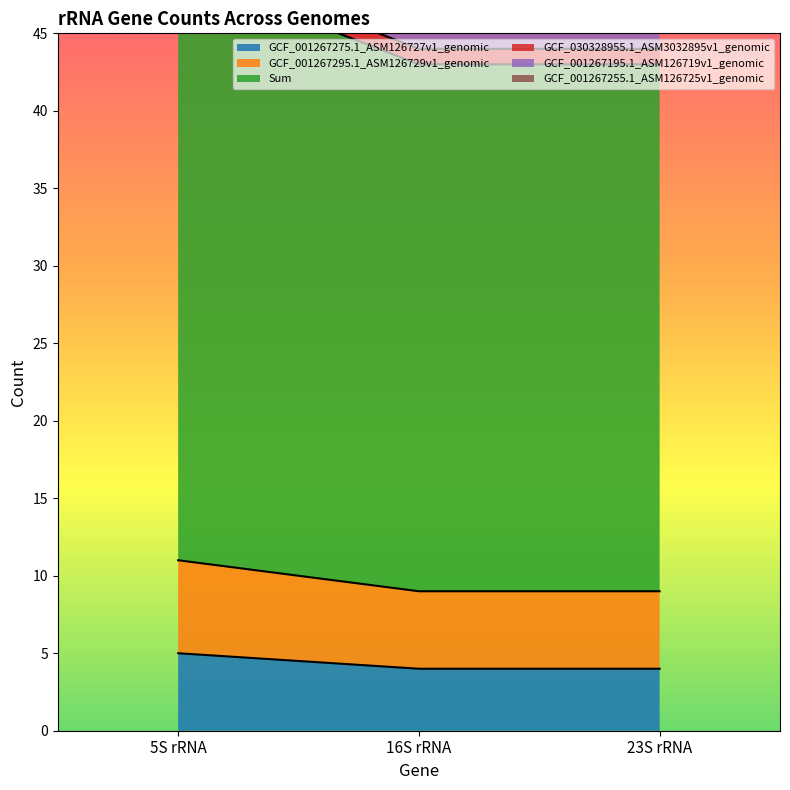

What is the value of the Sum point at the 3rd from the left?

43